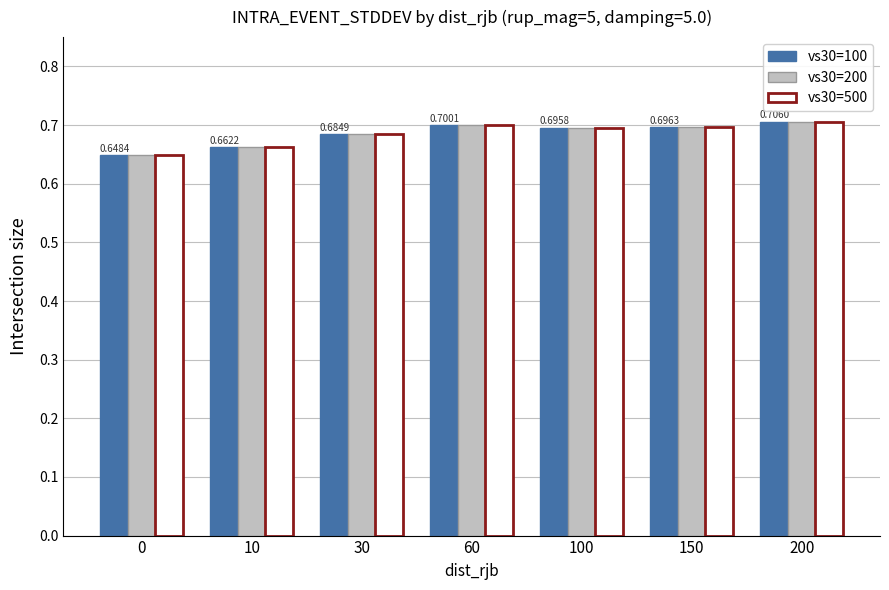

What is the difference between the vs30=100 values at 200 and 0?

0.1